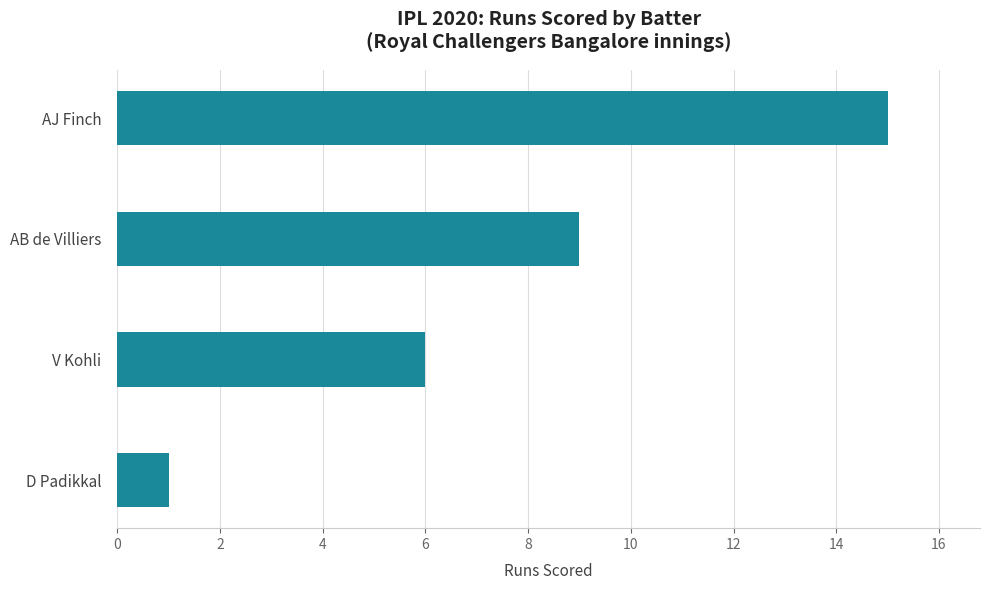

Reading top to bottom, what are all the values shown in this chart?

15	9	6	1